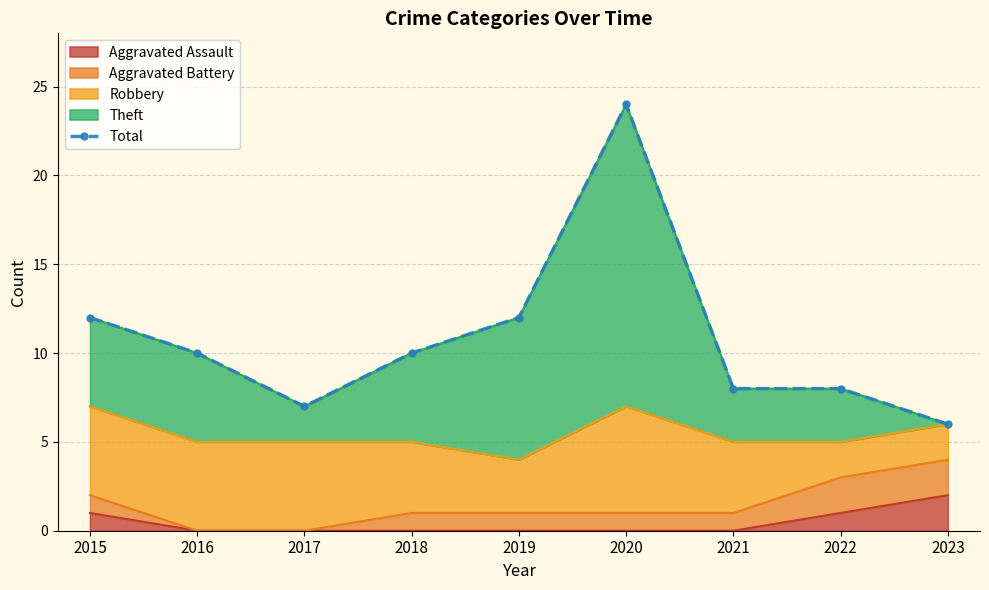

Between 2015 and 2022, which is larger?

2015